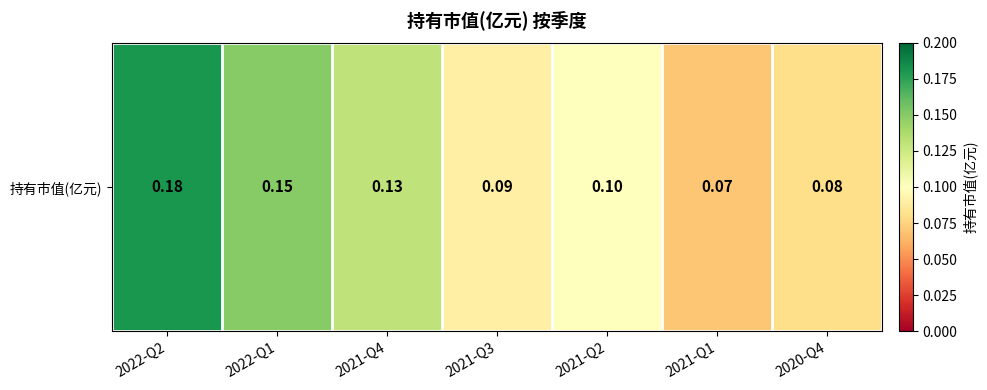

How many data points does each series have?

7